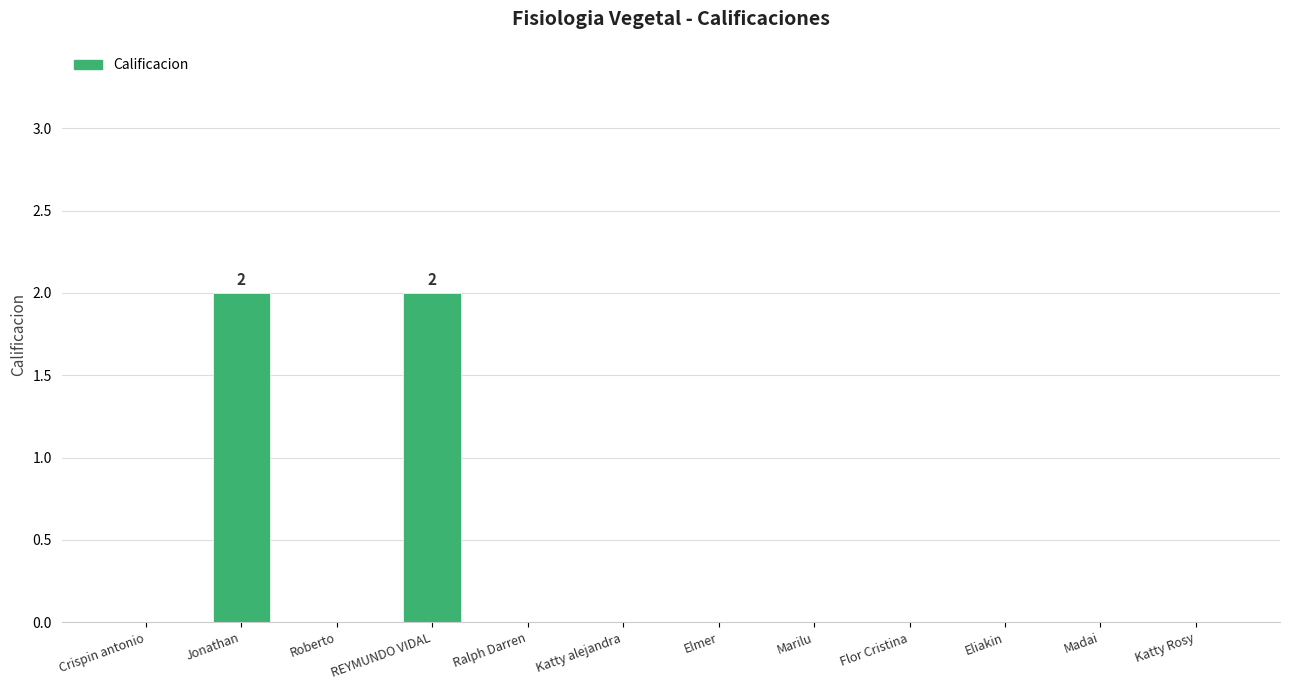

Which has a higher value, Jonathan or Katty alejandra?

Jonathan